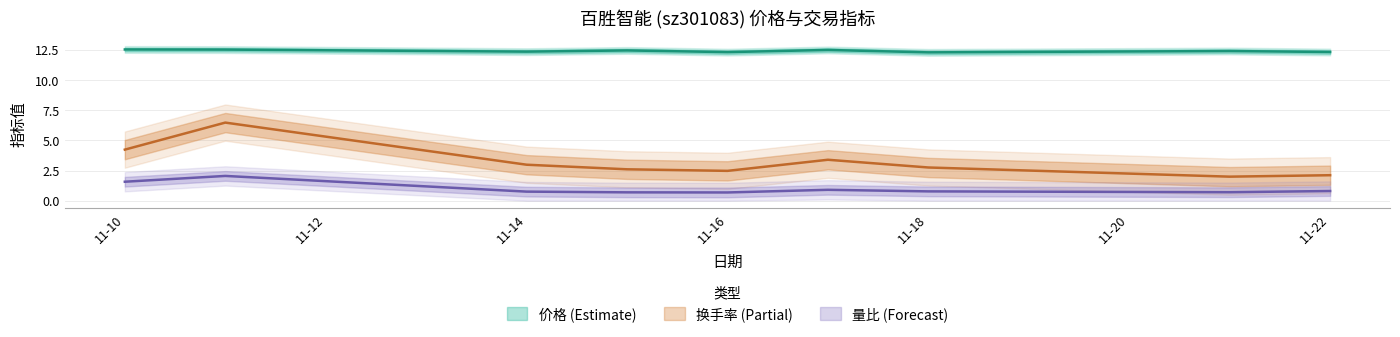

What is the average value of the 价格 series?

12.4